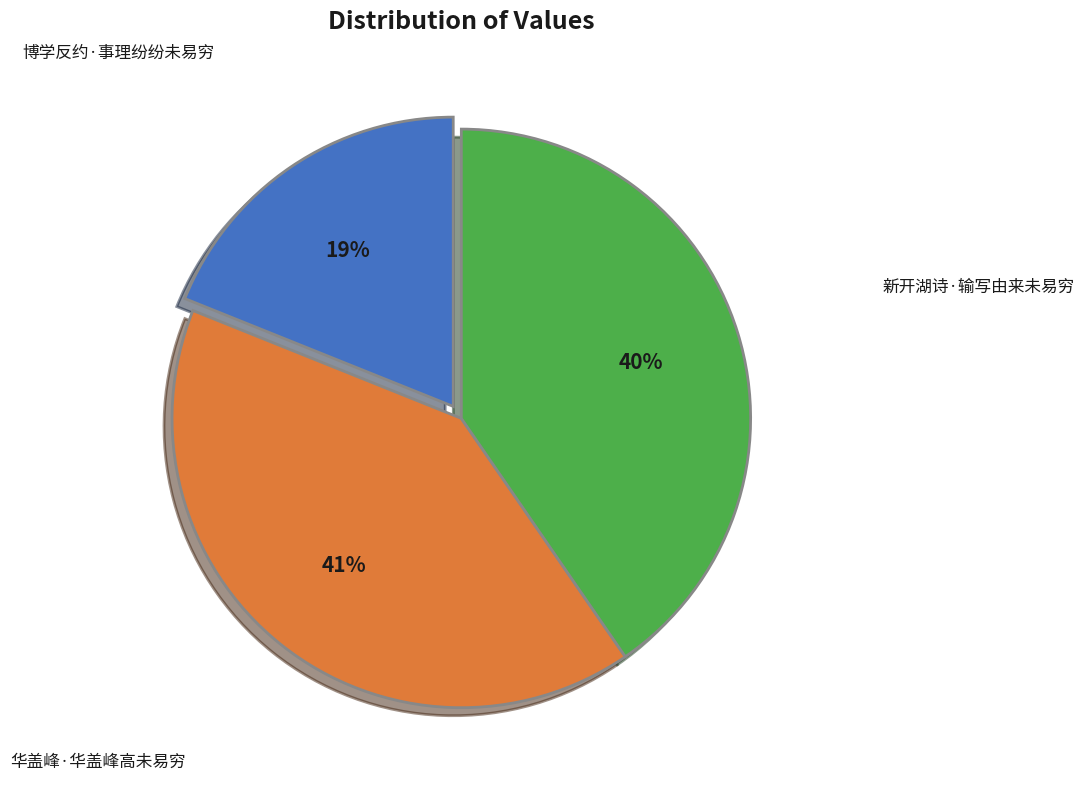

Does any single category account for the majority?

No